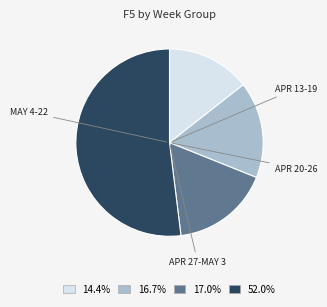

Is there a majority slice in this chart?

Yes